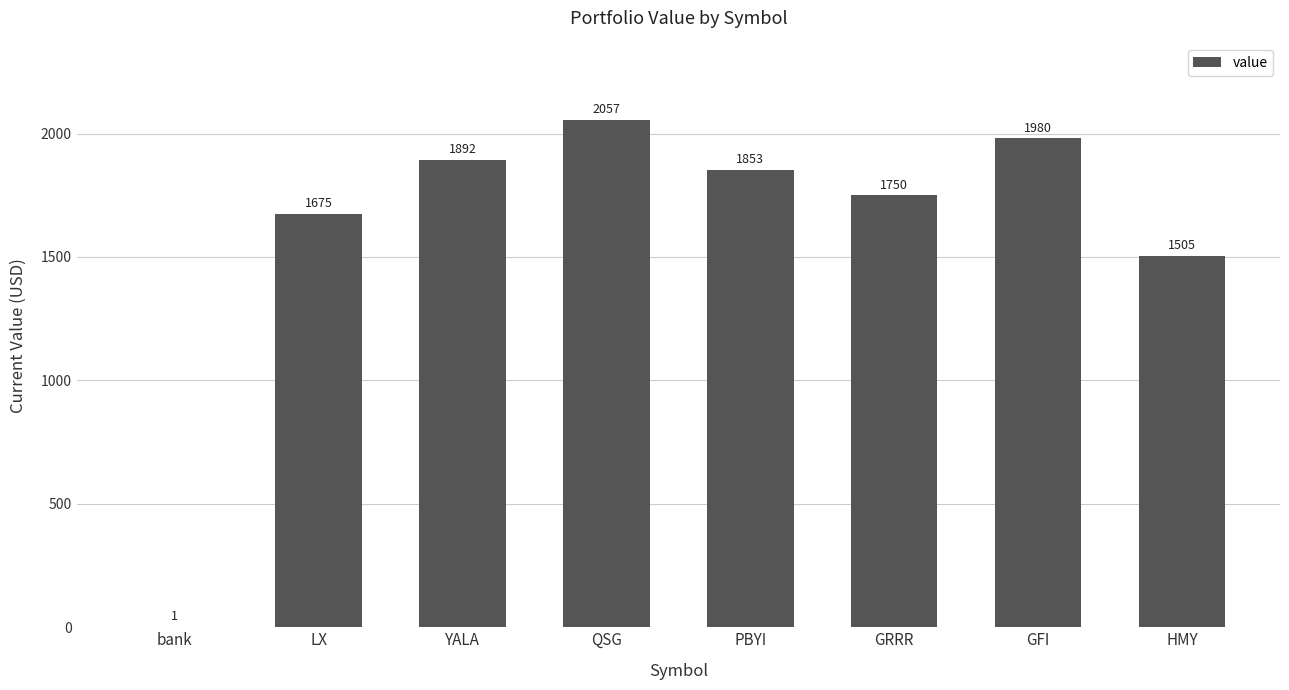

How many distinct data groups are displayed?

1